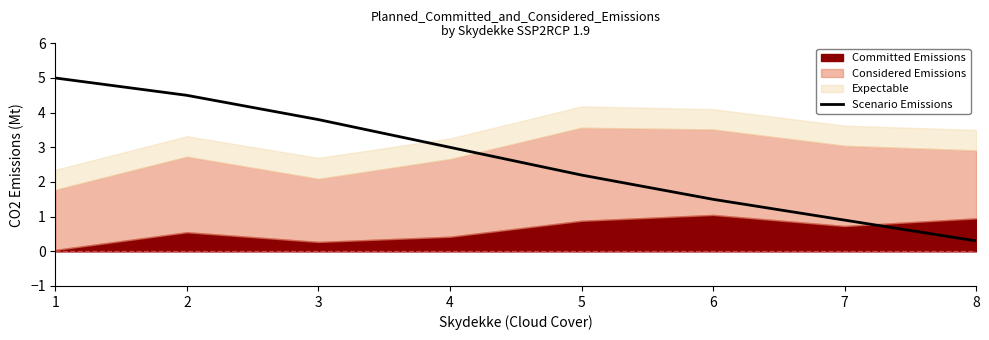

Where does the data first go above 3?

1